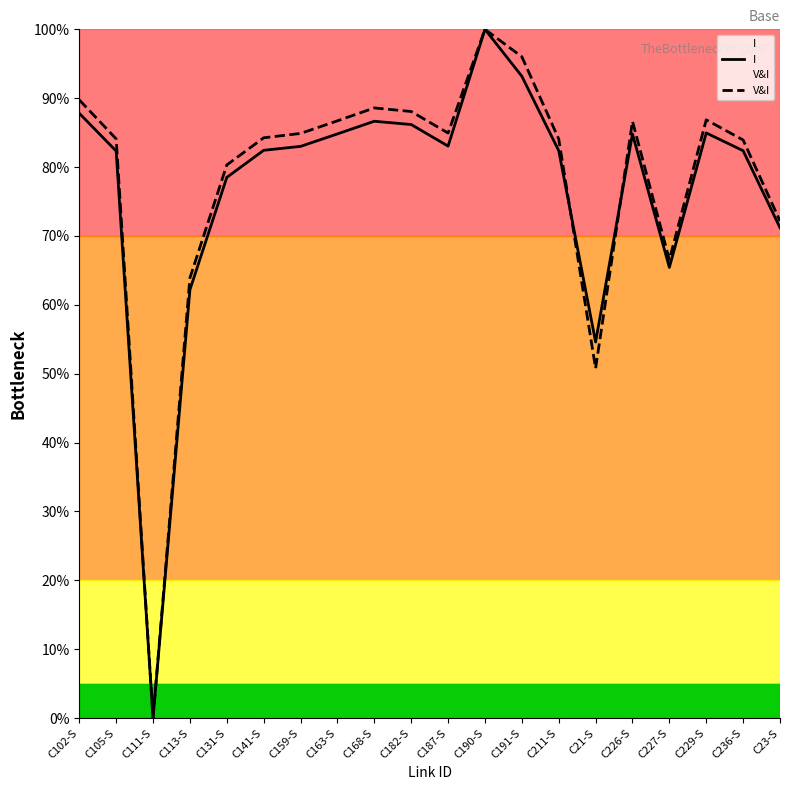

Is the value of V&I at C229-S greater than the value of I at C190-S?

No